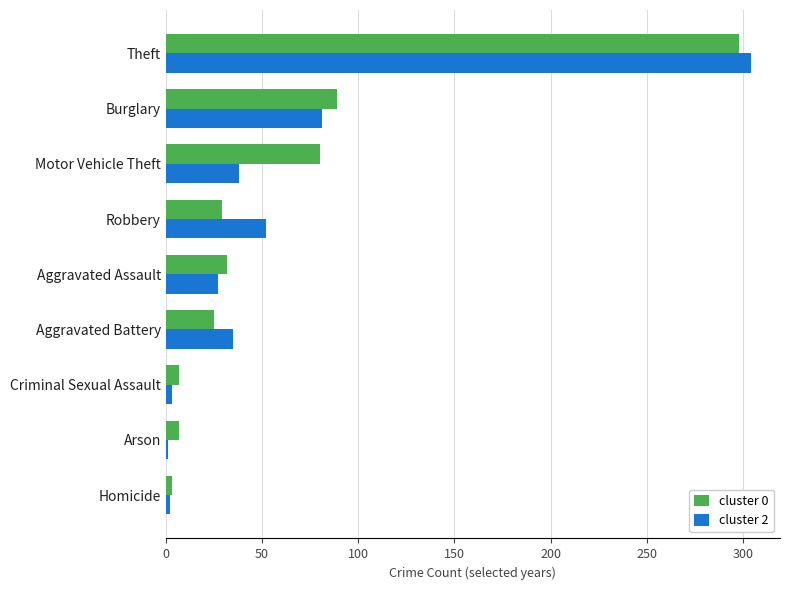

True or false: cluster 0 has a value of 89 at Burglary.

True